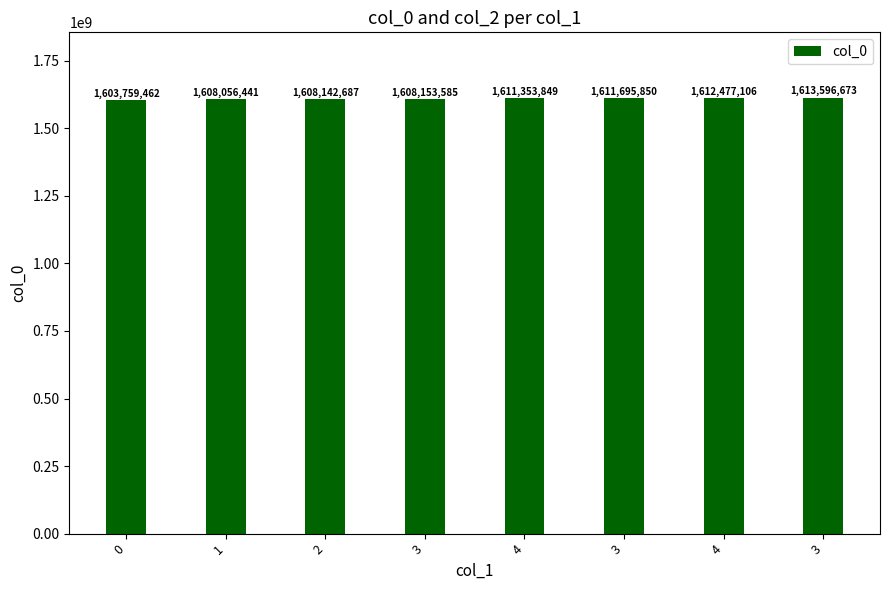

How many values are below 1611353849?

4